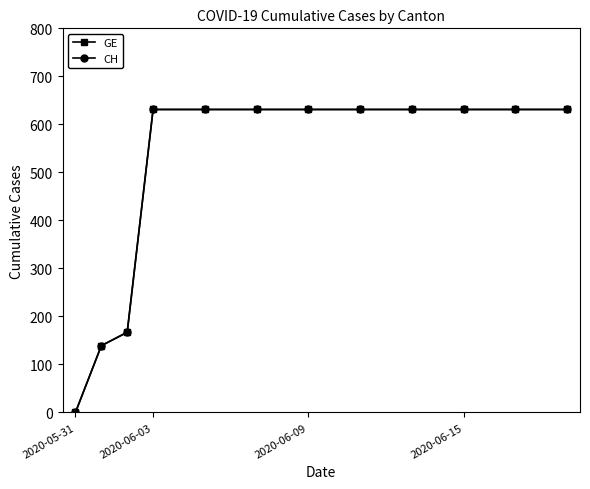

True or false: GE and CH cross at least once.

False